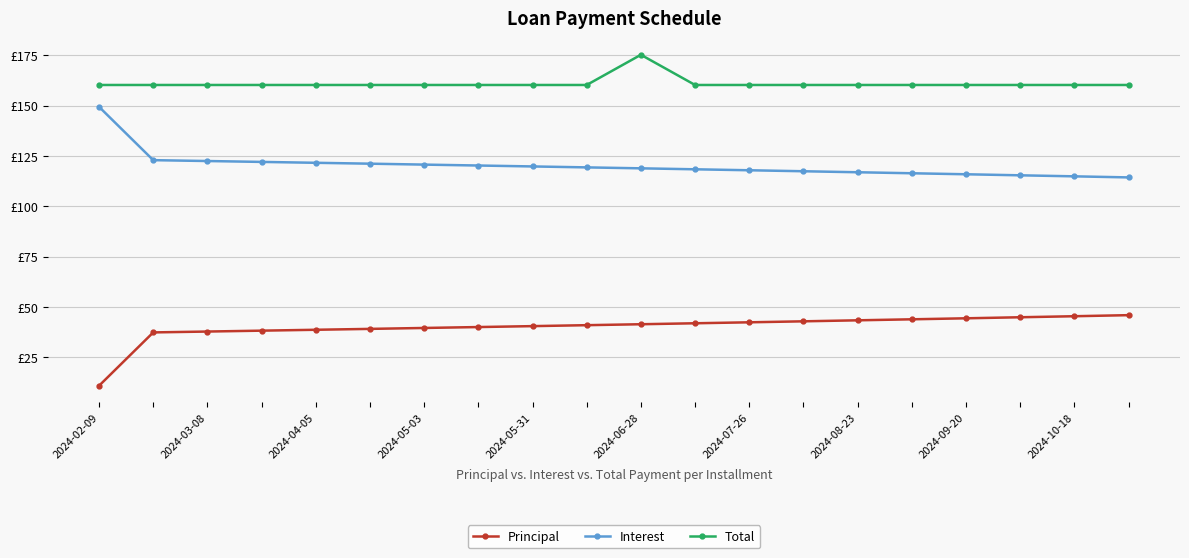

Does the chart have visible grid lines?

Yes